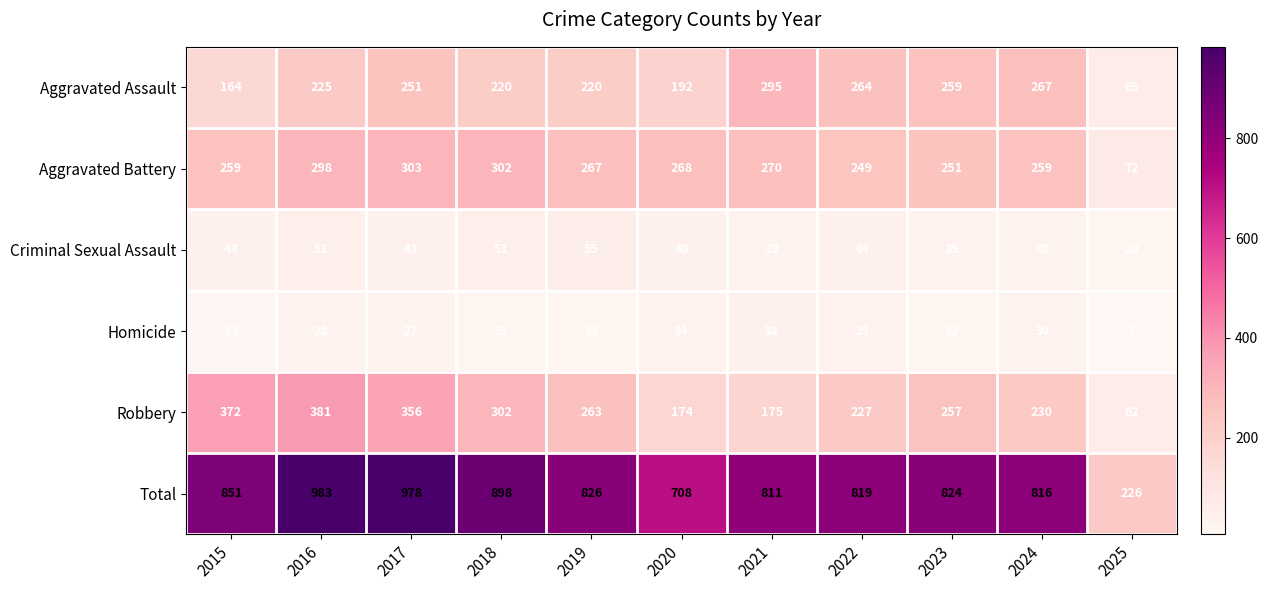

What is the total value across all series at 2015?

1702